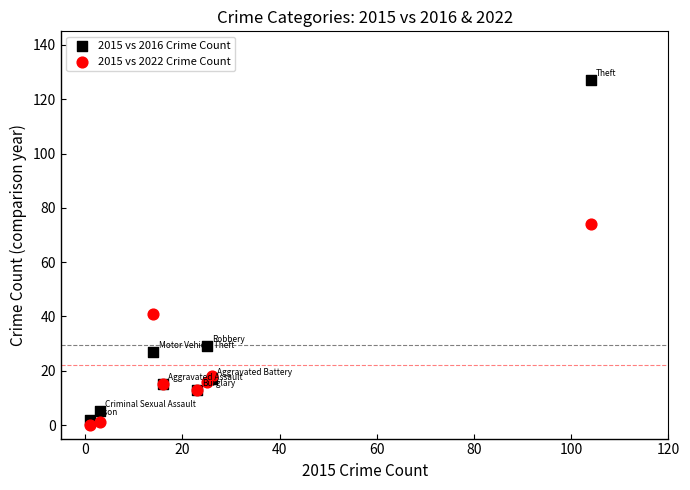

Which series has the largest Y range (max minus min)?

2015 vs 2016 Crime Count